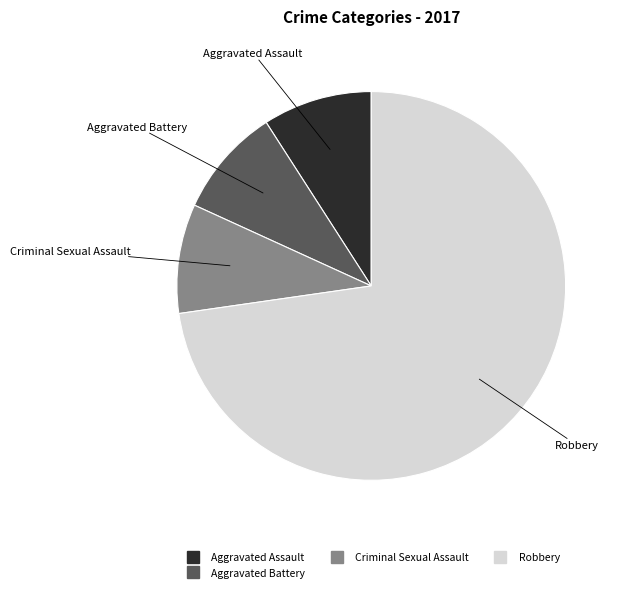

Is there a majority slice in this chart?

Yes